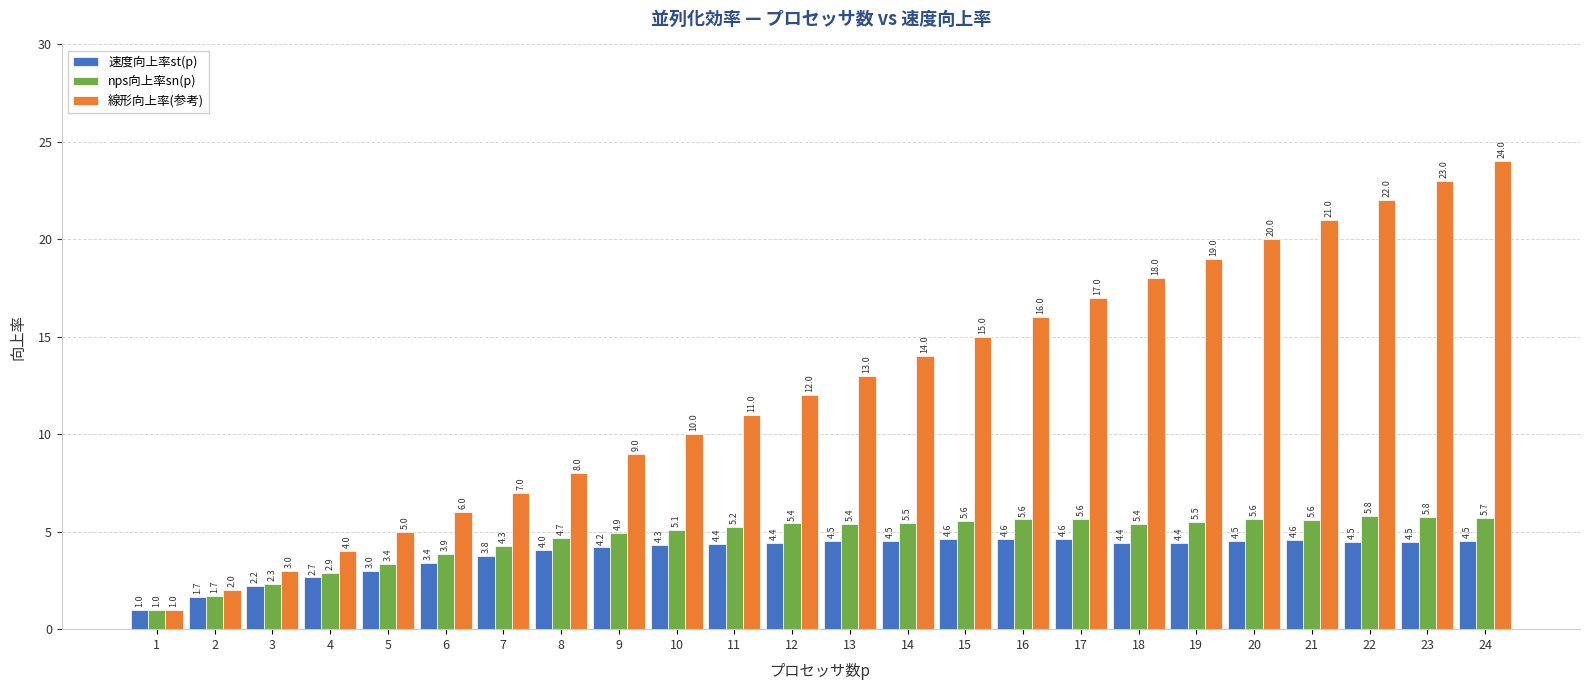

What is the value of the 速度向上率st(p) bar at the 17th from the left?

4.6